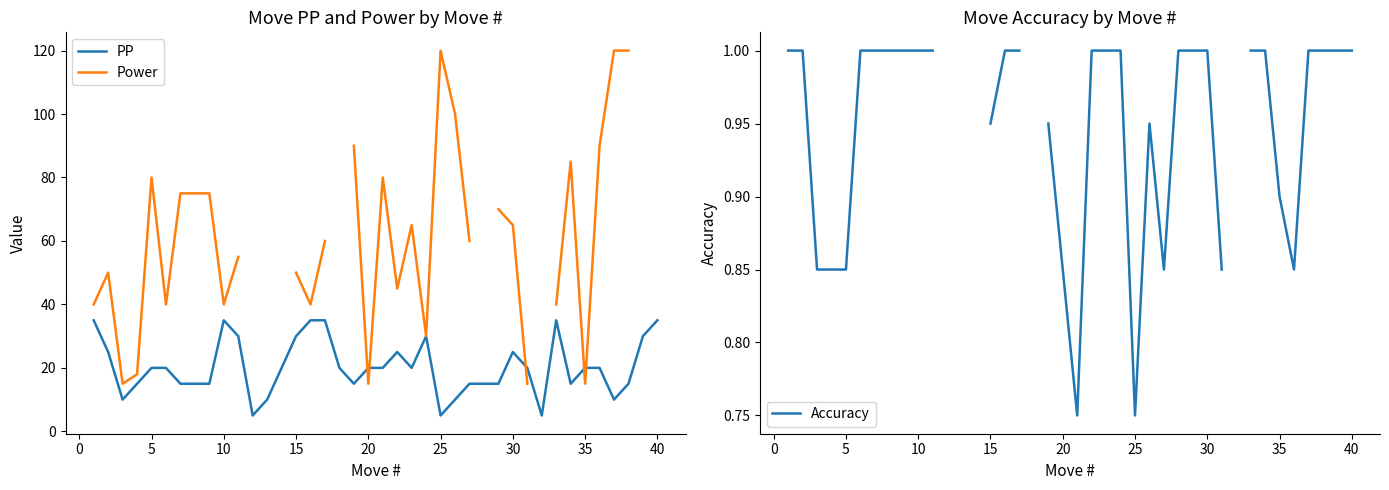

List the series in order of their peak value, lowest first.

Accuracy, PP, Power